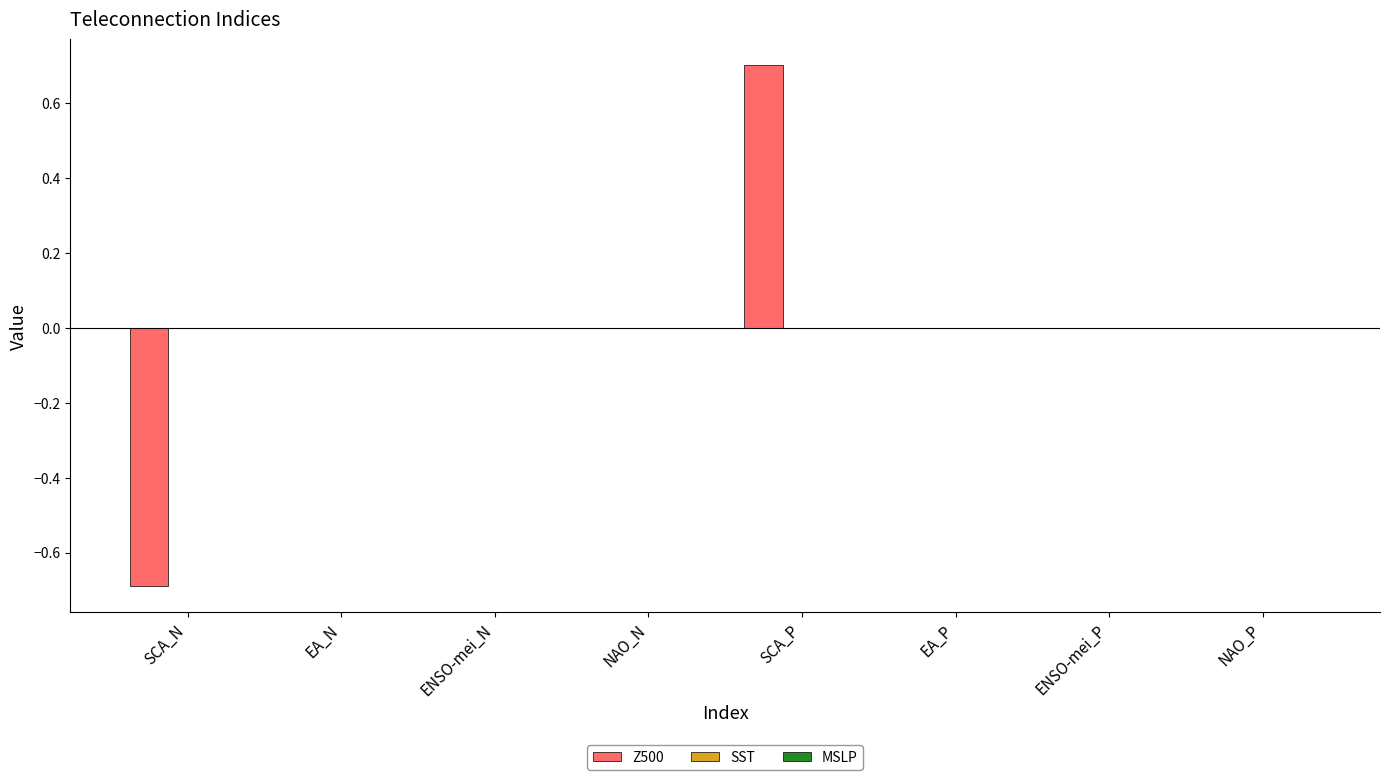

True or false: the data shows 0.0 at EA_N.

True